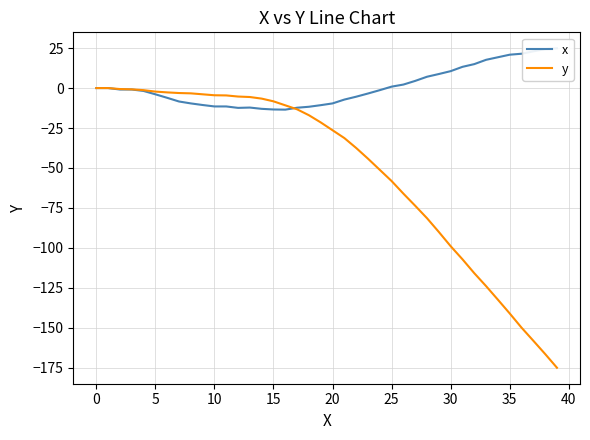

What are all the series names shown in the legend?

x, y